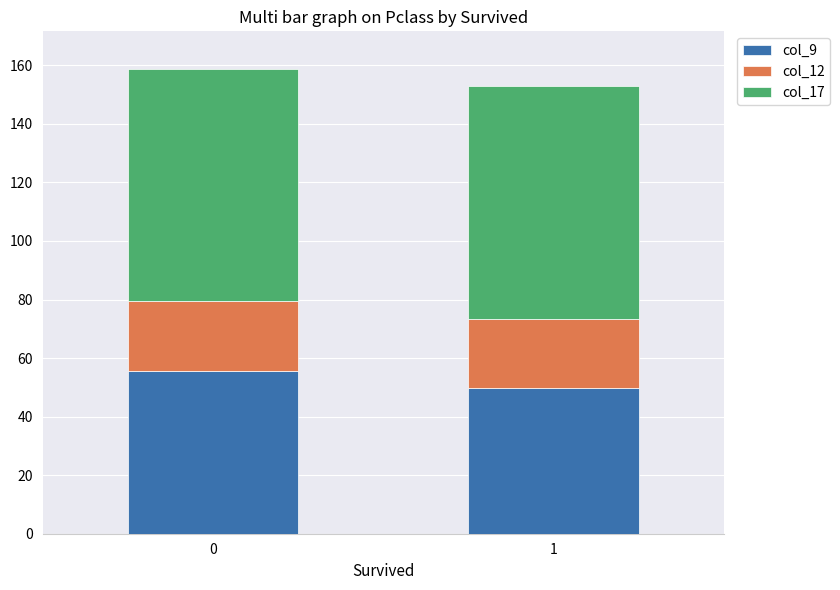

What is the difference between the col_9 values at 1 and 0?

6.0